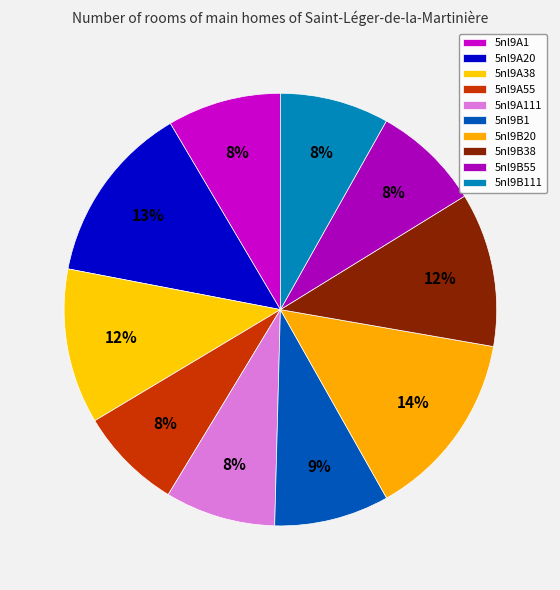

What percentage is the 5nl9B1 slice, to the nearest percent?

9%